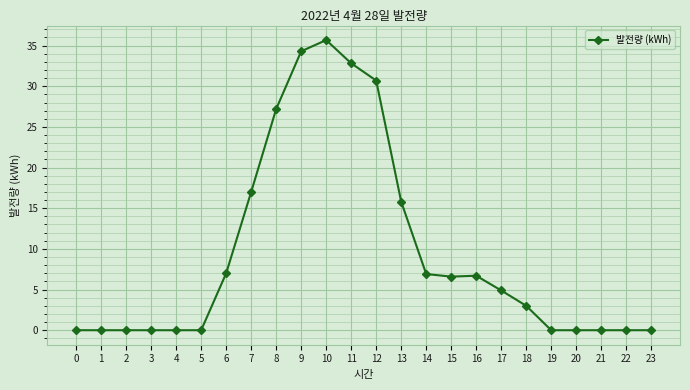

How many data points are less than 4?

12